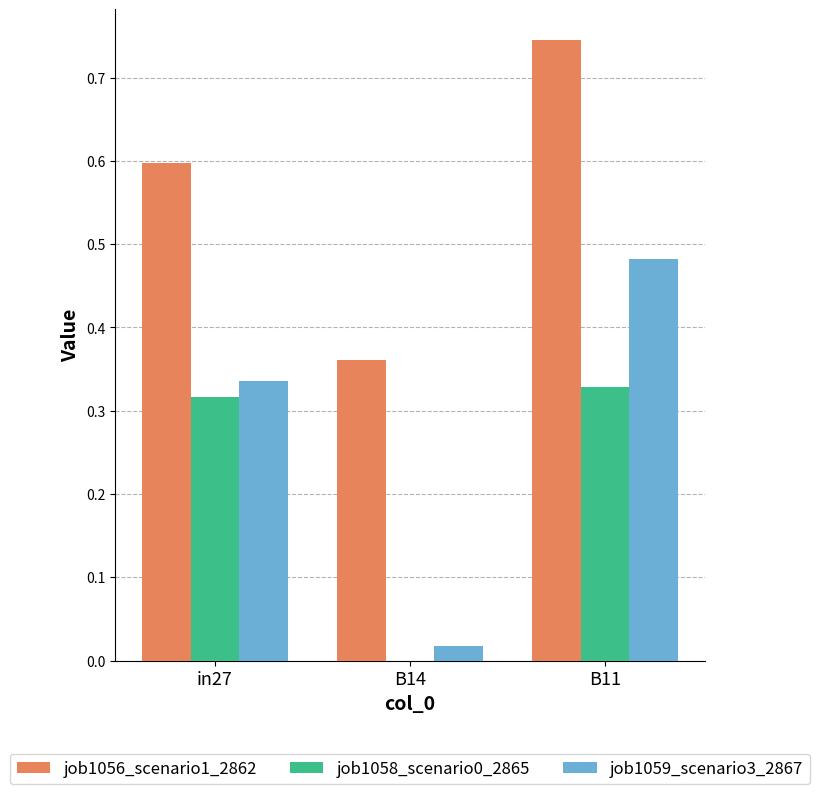

What is the sum of the job1056_scenario1_2862 values at B14 and B11?

1.1